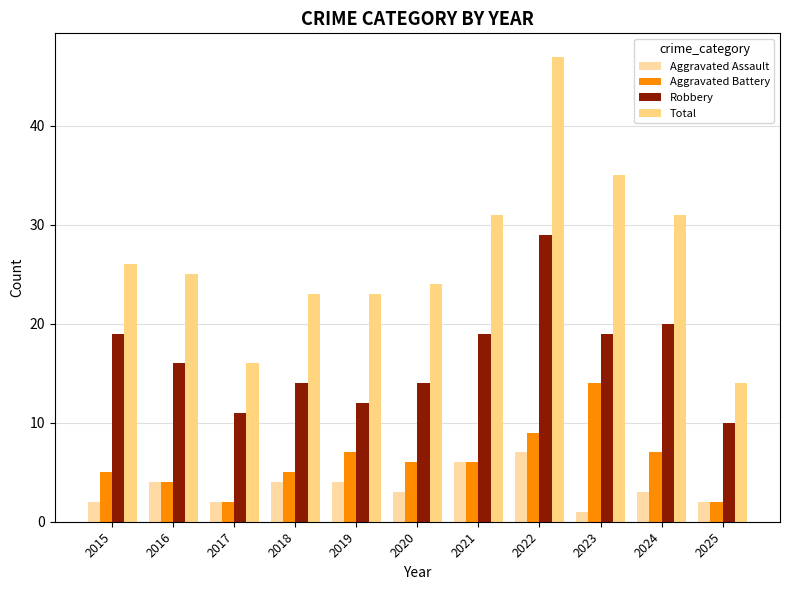

What are all the series names shown in the legend?

Aggravated Assault, Aggravated Battery, Robbery, Total